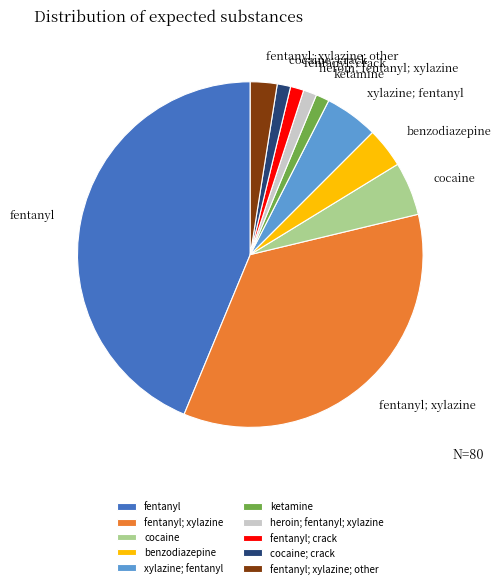

What is the largest slice in the pie chart?

fentanyl